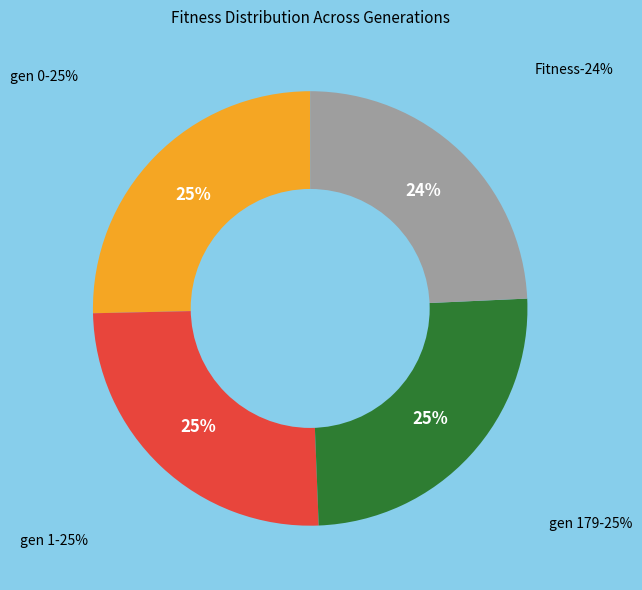

Does any single category account for the majority?

No